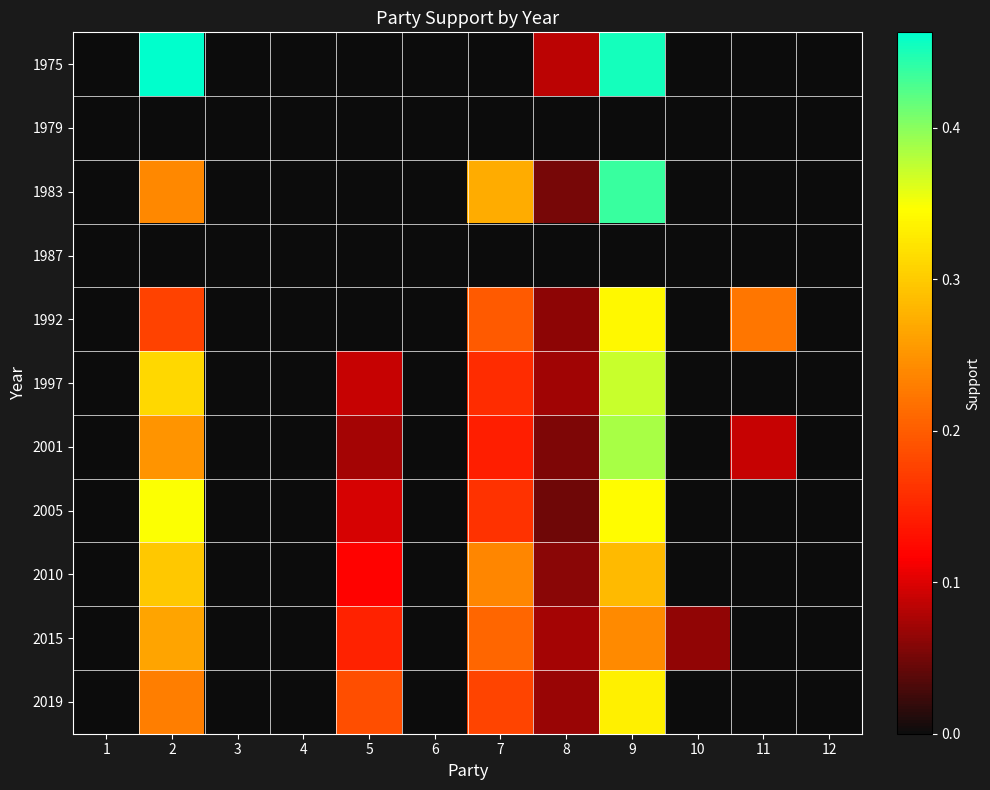

Which has a higher value, 1 or 8?

8